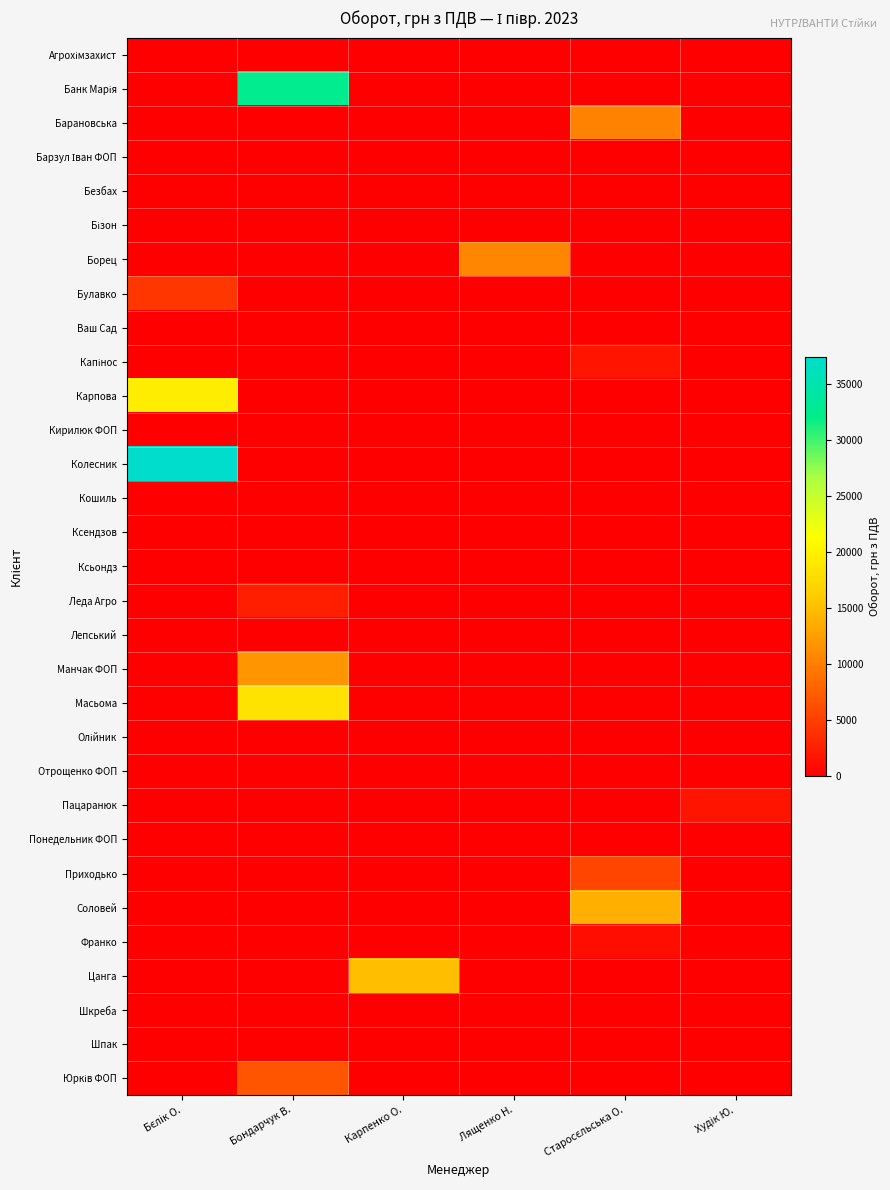

List the series in order of their peak value, highest first.

Колесник, Банк Марія, Карпова, Масьома, Цанга, Соловей, Манчак ФОП, Борец, Барановська, Юрків ФОП, Приходько, Булавко, Леда Агро, Капінос, Пацаранюк, Франко, Агрохімзахист, Барзул Іван ФОП, Безбах, Бізон, Ваш Сад, Кирилюк ФОП, Кошиль, Ксендзов, Ксьондз, Лепський, Олійник, Отрощенко ФОП, Понедельник ФОП, Шкреба, Шпак